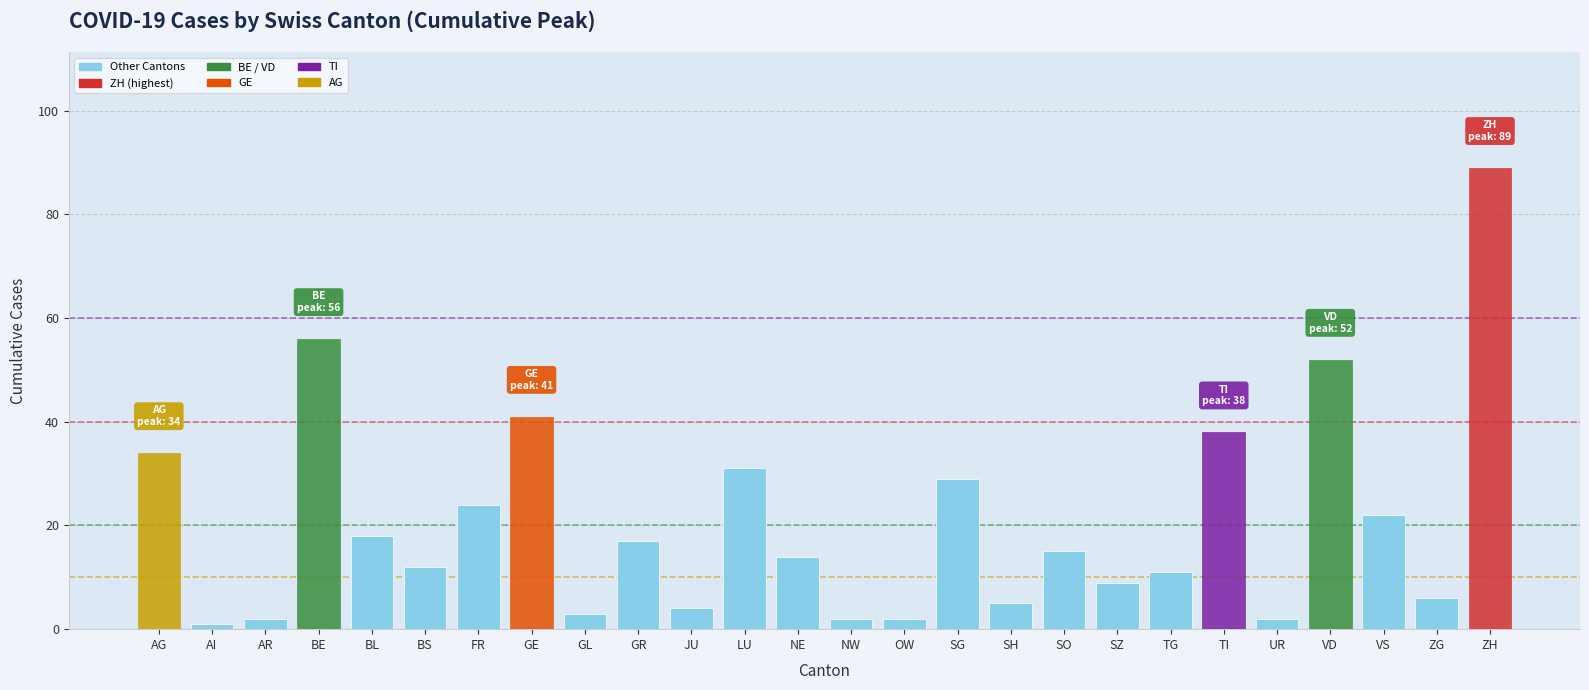

What is the difference between the maximum and minimum values?

88